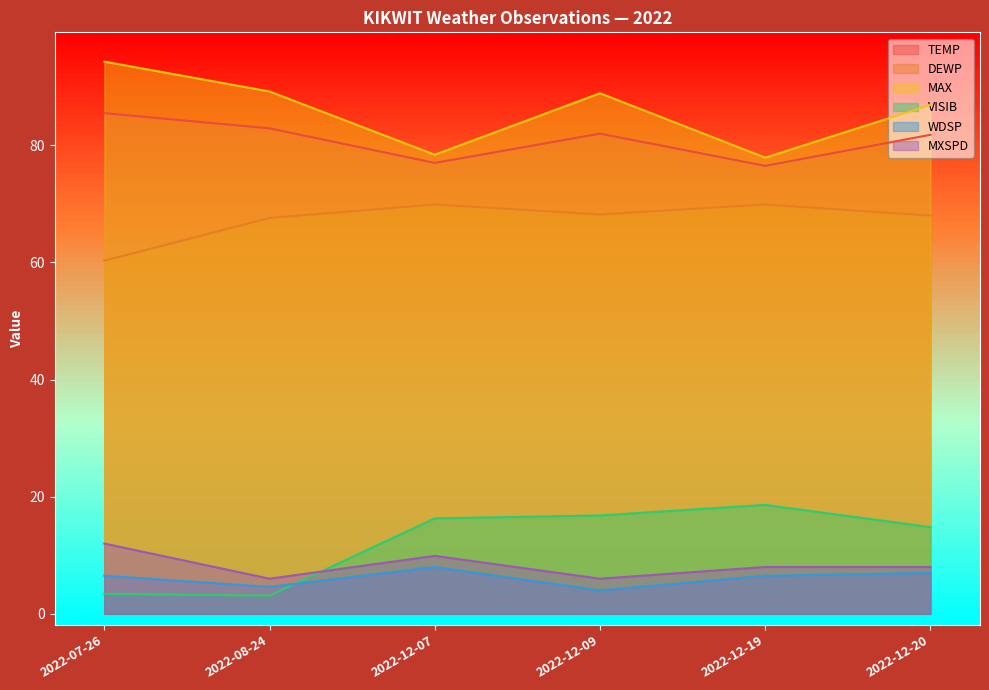

Where is the first local maximum for MXSPD?

2022-12-07